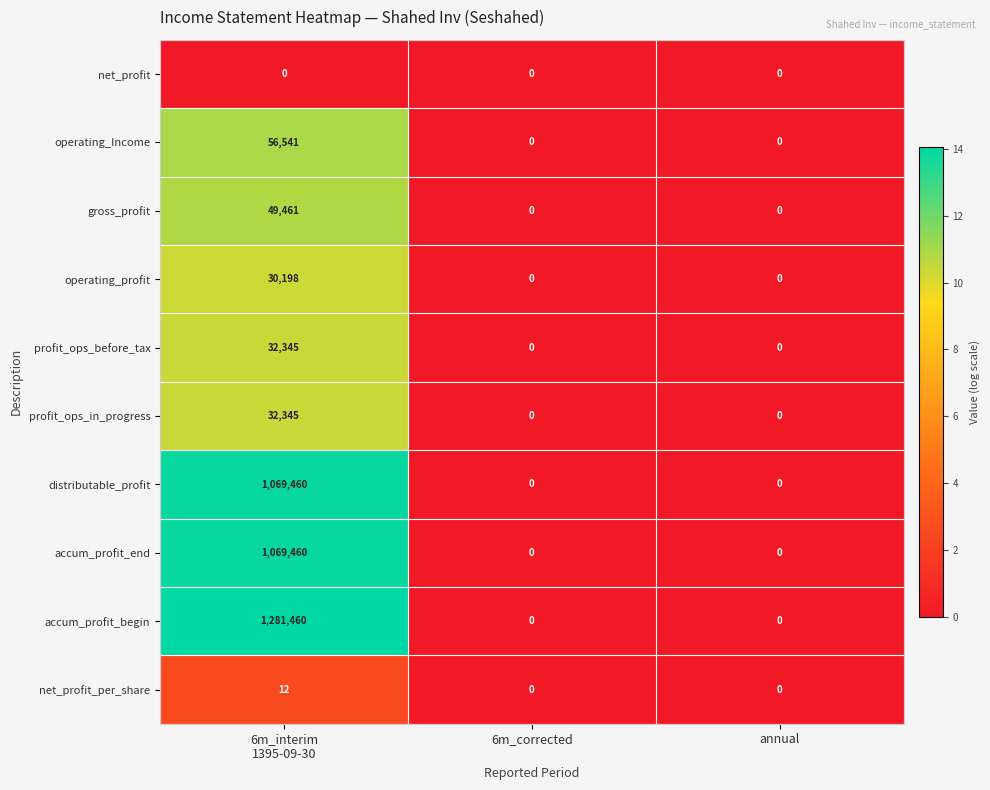

Reading left to right, what are all the values shown in this chart?

net_profit: 0	0	0
operating_Income: 56541	0	0
gross_profit: 49461	0	0
operating_profit: 30198	0	0
profit_ops_before_tax: 32345	0	0
profit_ops_in_progress: 32345	0	0
distributable_profit: 1069460	0	0
accum_profit_end: 1069460	0	0
accum_profit_begin: 1281460	0	0
net_profit_per_share: 12	0	0